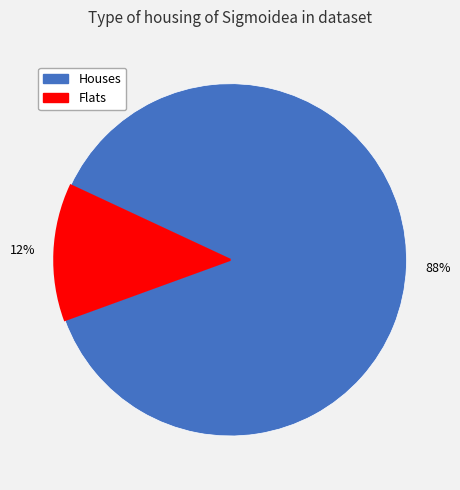

How many slices are in this pie chart?

2